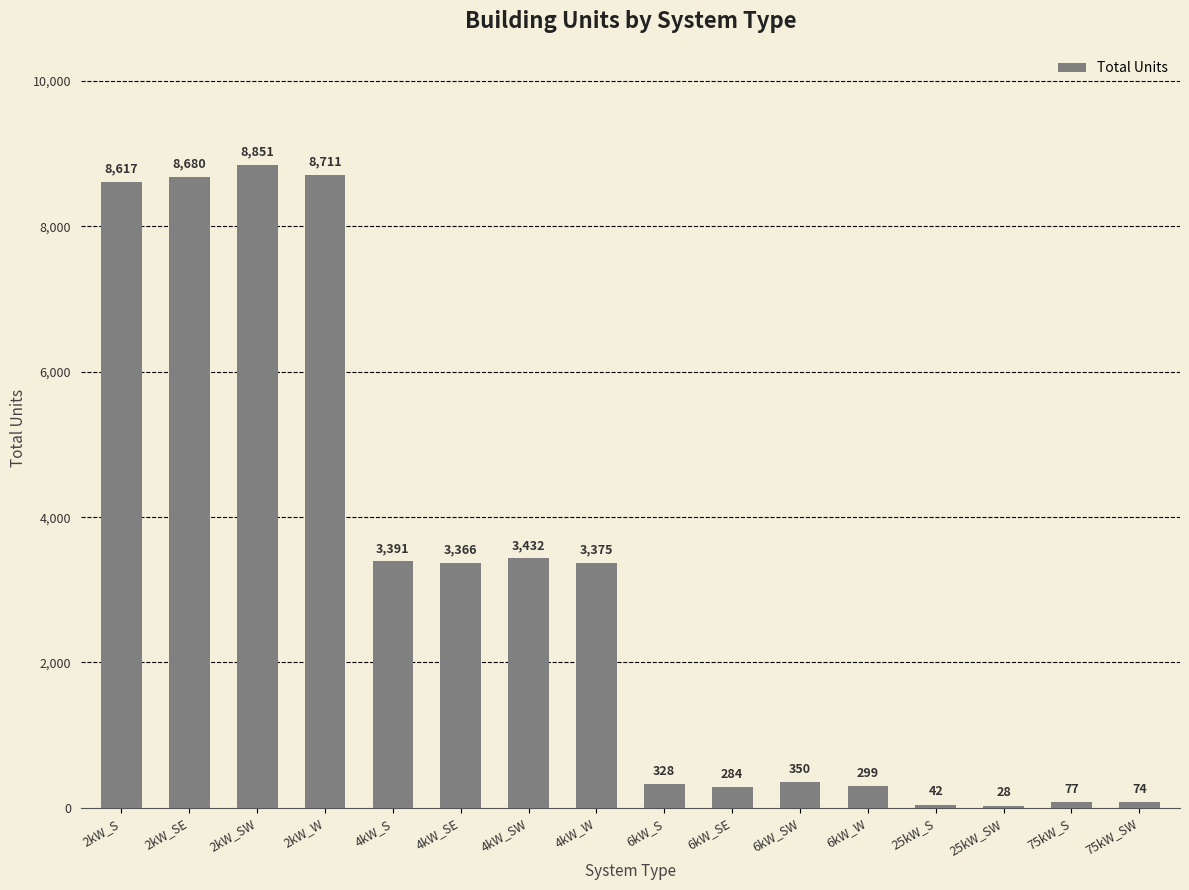

The chart shows a value of 8851 at 2kW_SW. True or false?

True